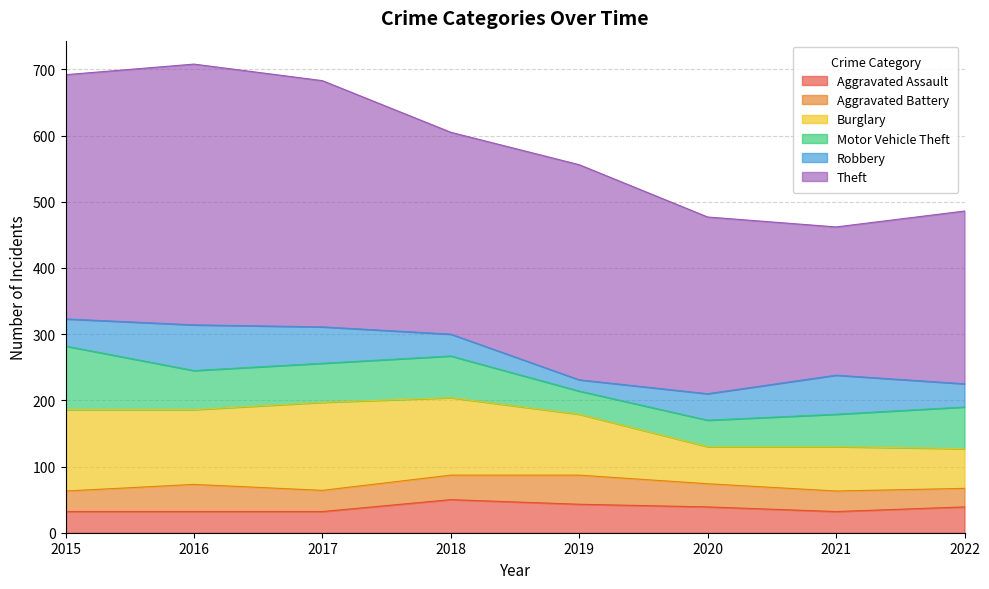

In Motor Vehicle Theft, how many points are higher than both neighbors (excluding endpoints)?

1